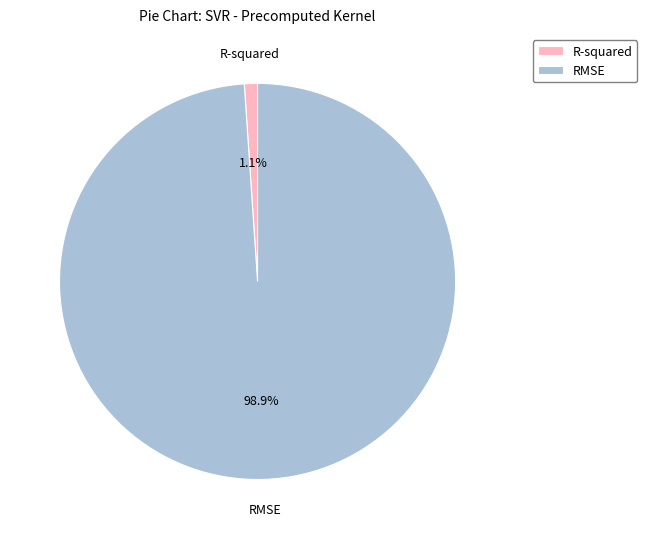

What percentage is NOT represented by R-squared?

98.9%